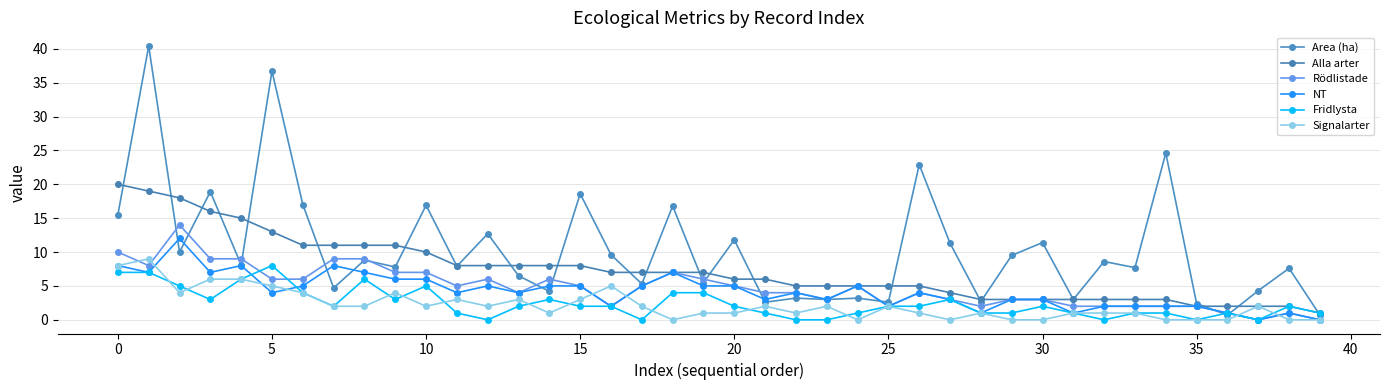

True or false: Rödlistade and Area (ha) intersect in this chart.

True